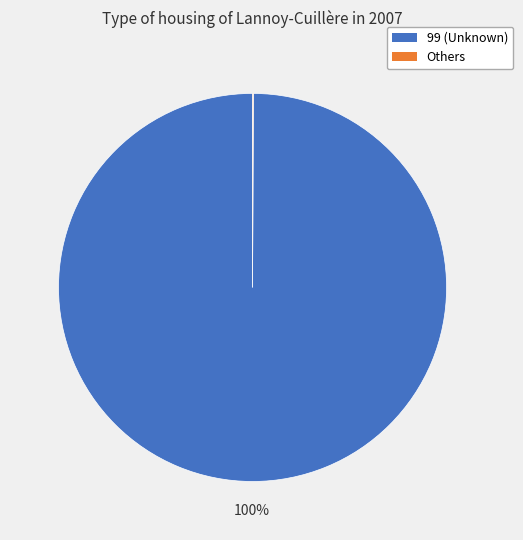

To the nearest percent, what is the difference between the largest and smallest slice percentages?

100%